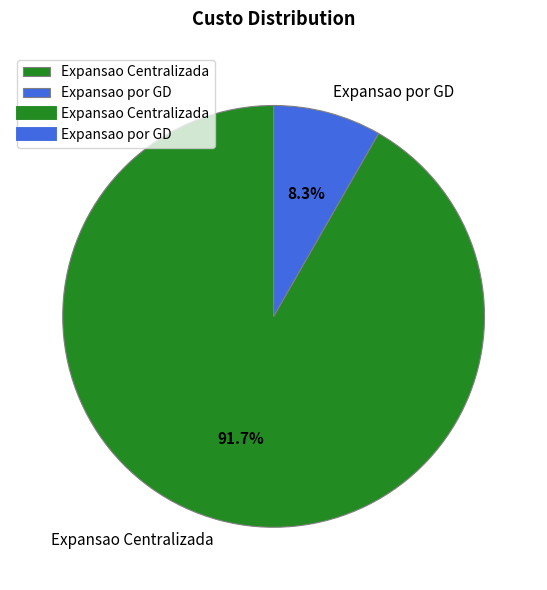

Which slice represents more than half of the pie?

Expansao Centralizada